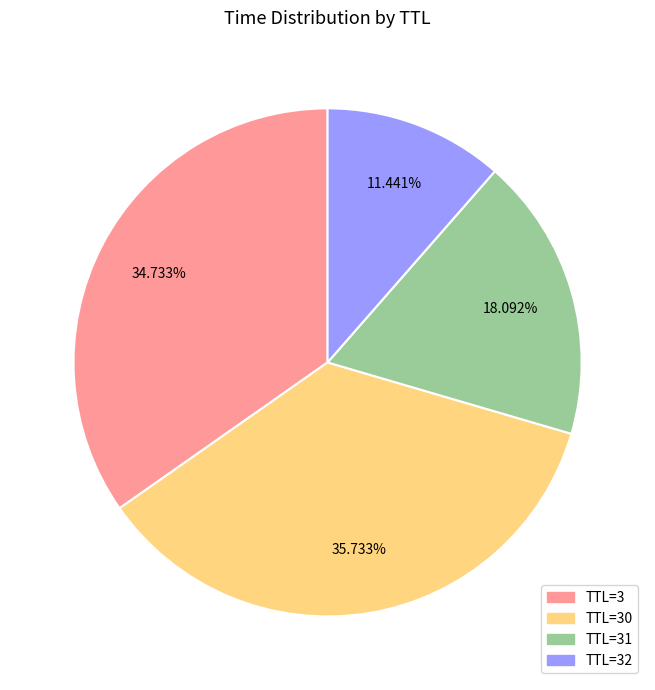

Is there any slice that represents more than half of the pie?

No